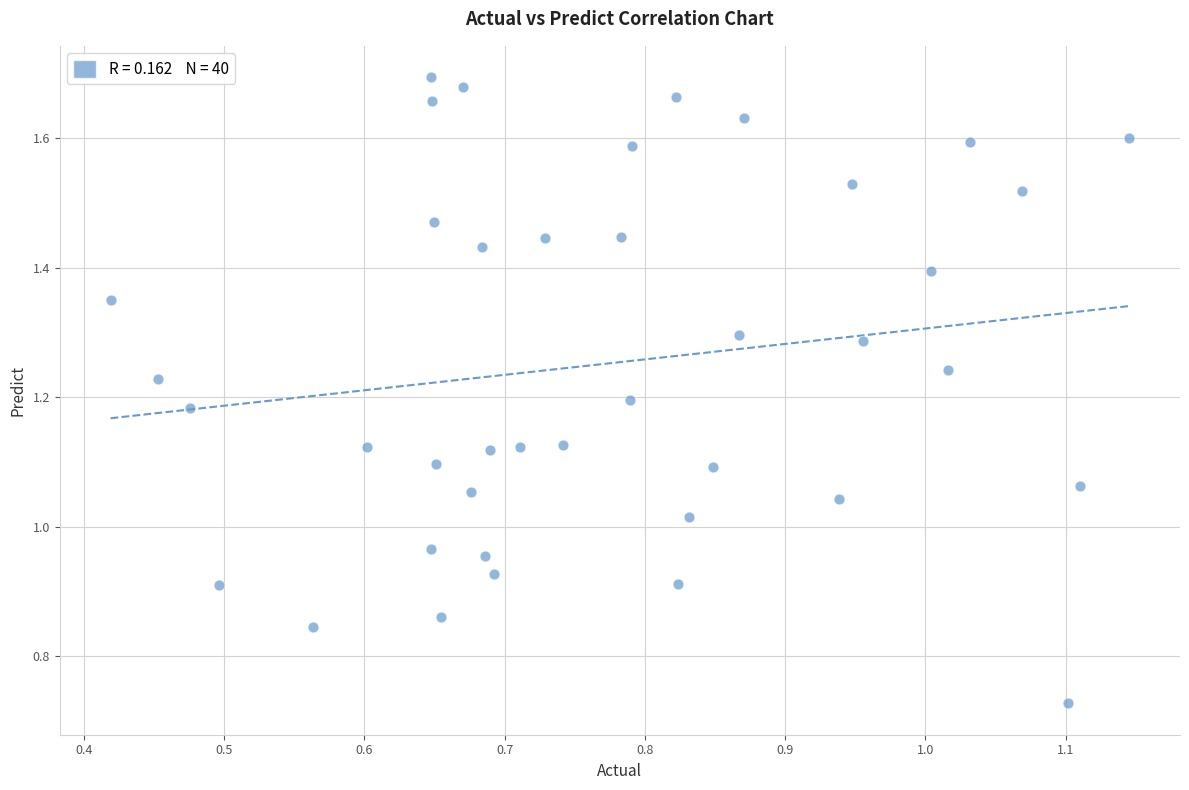

How many points are shown in the scatter plot?

40